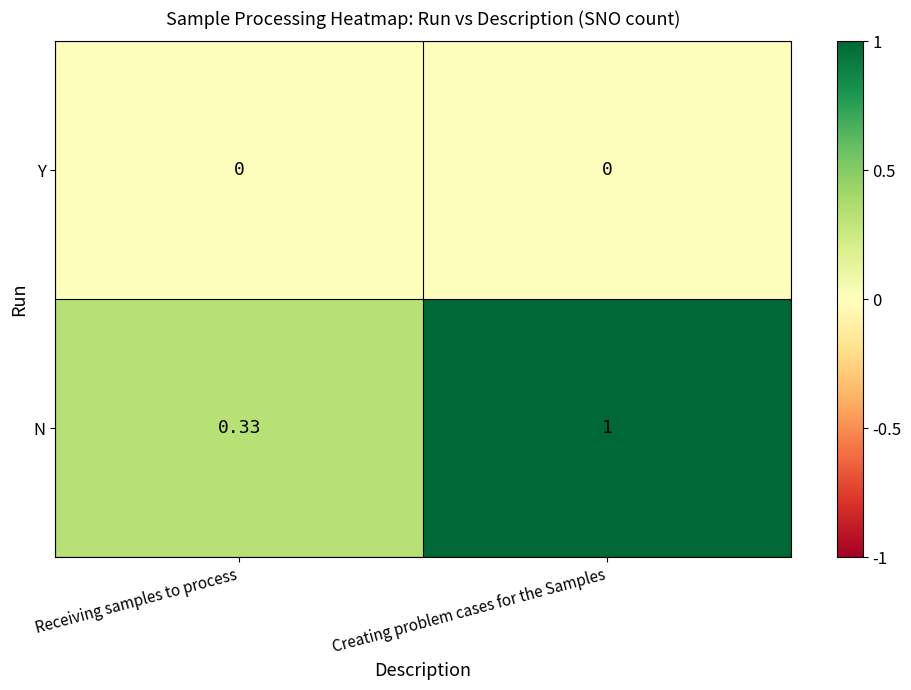

What is the greatest value displayed?

1.0